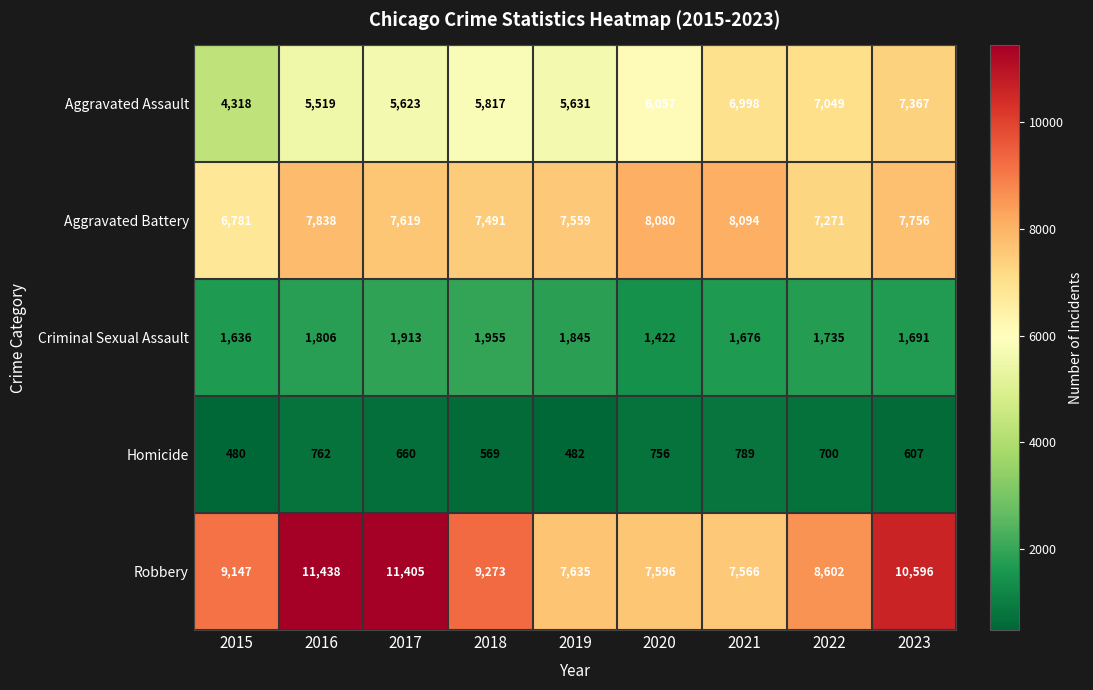

What value does the Aggravated Battery series have at 2021, to the nearest 10?

8090